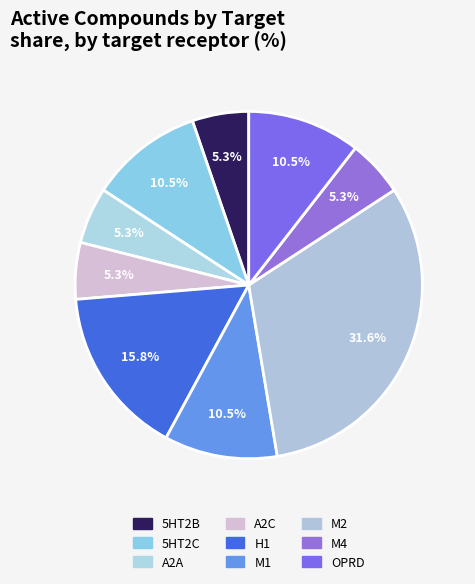

What is the largest slice in the pie chart?

M2